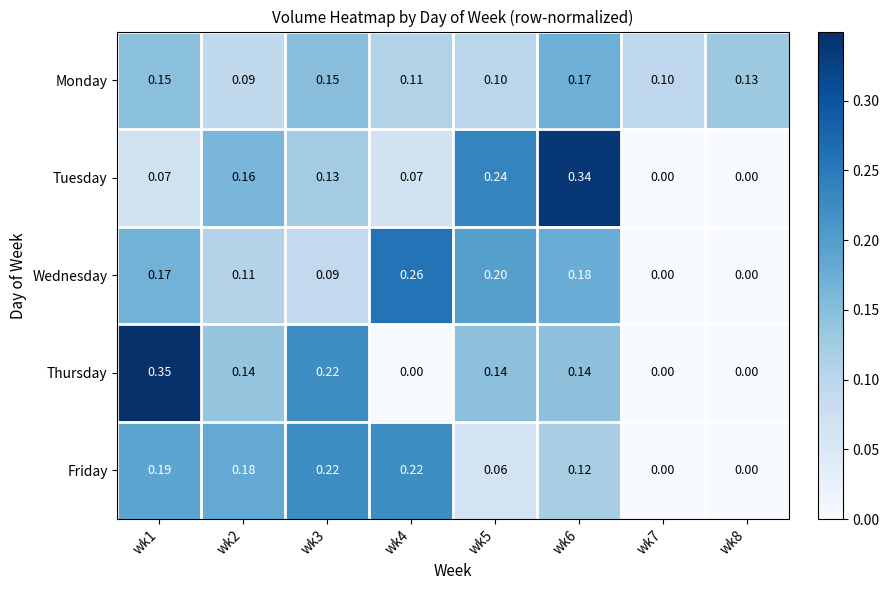

List the series in order of their peak value, lowest first.

Monday, Friday, Wednesday, Tuesday, Thursday